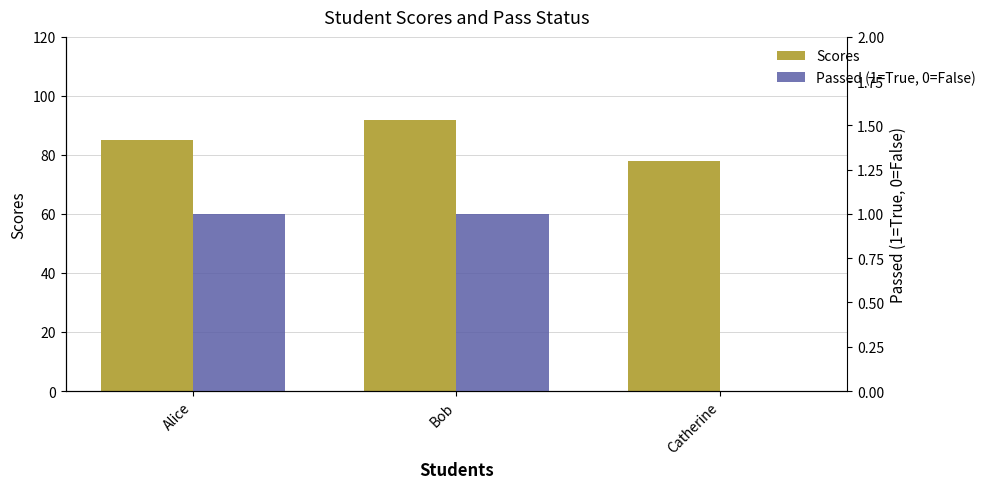

How many groups of bars are there?

3